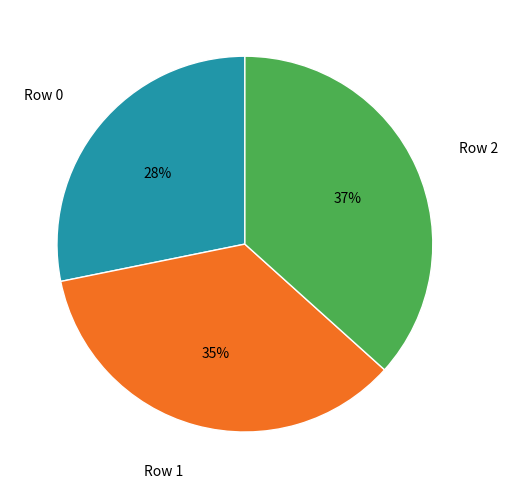

How many segments does this pie chart have?

3